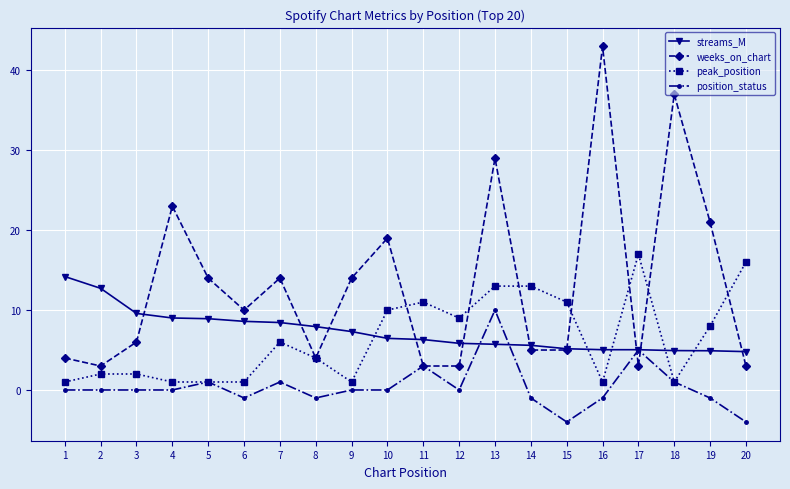

Which series changed the most between 8 and 9?

weeks_on_chart